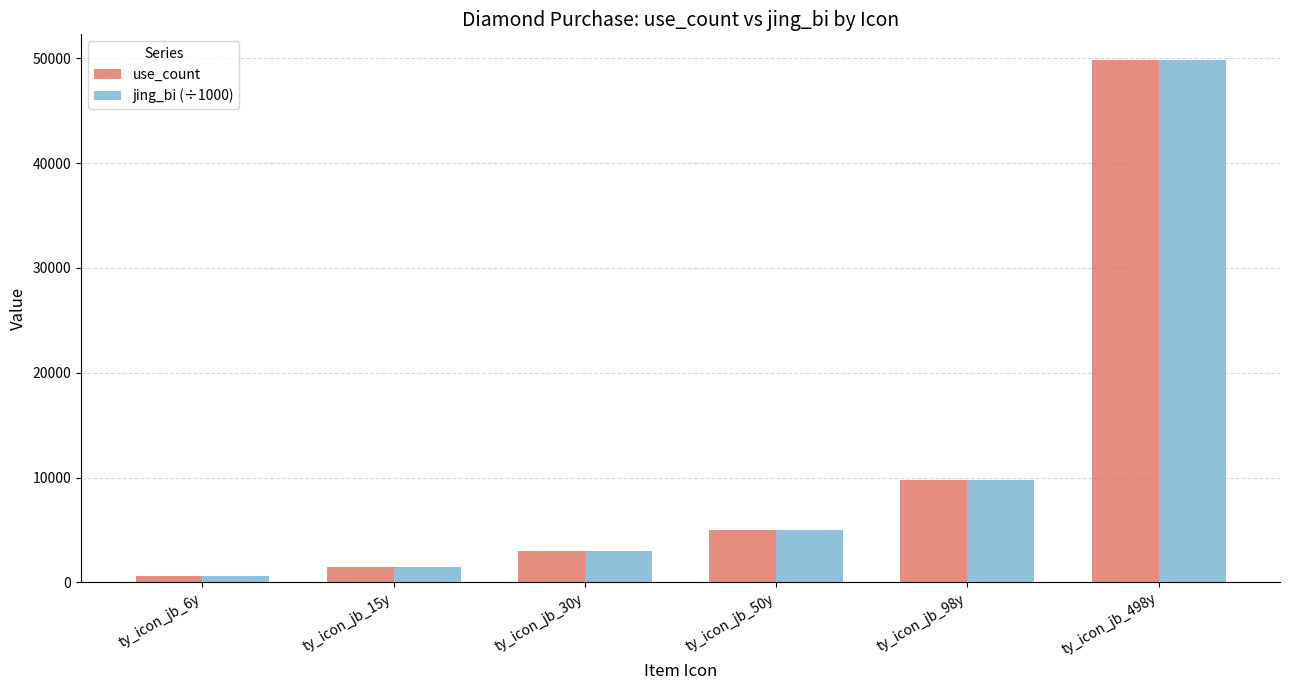

What is the total value across all series at ty_icon_jb_15y?

3000